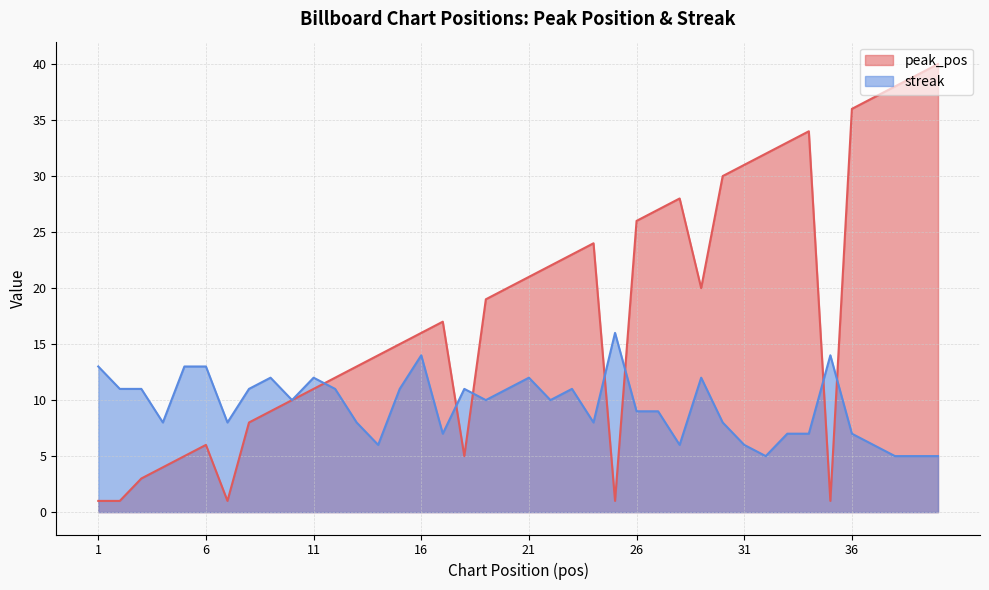

At 2, list the series in order from smallest to largest.

peak_pos, streak